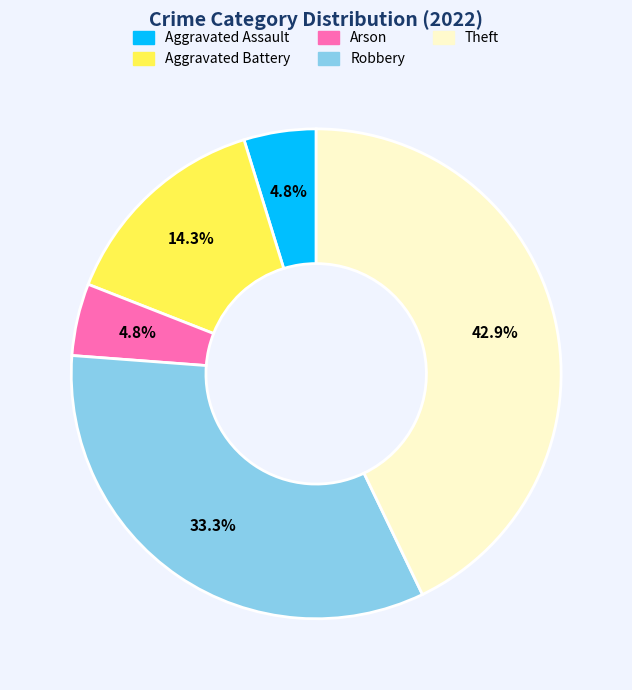

To the nearest percent, what is the combined percentage of Theft and Aggravated Battery?

57%